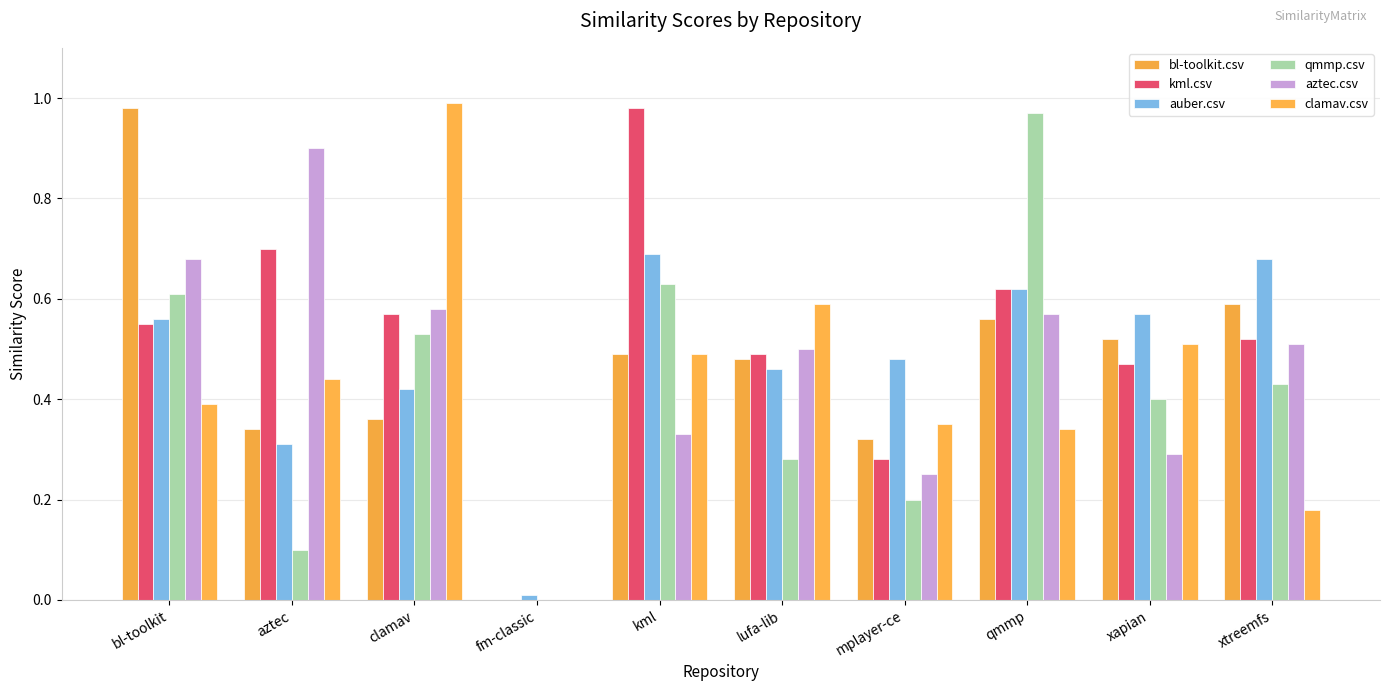

Are the bars horizontal?

No